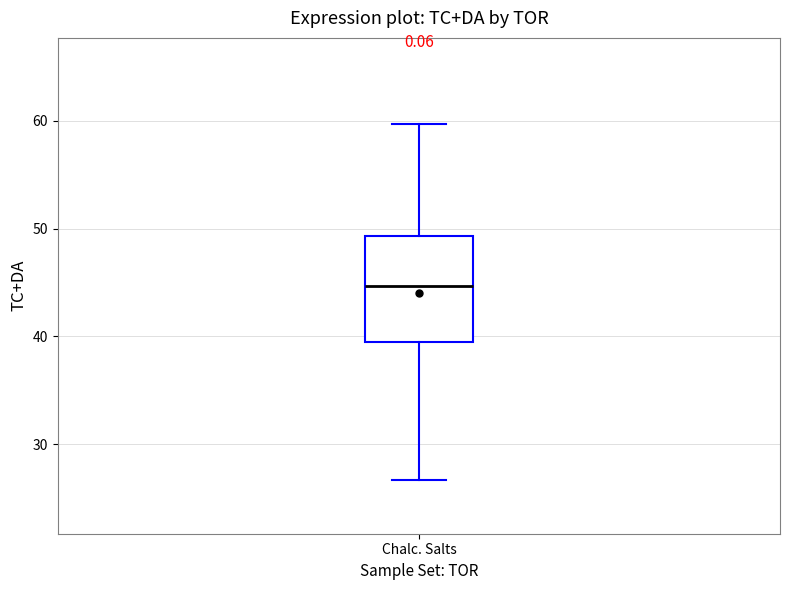

Where does the median line of the box for Chalc. Salts sit on the y-axis? The values are not printed on the chart, so give them approximately, as read against the axis.

45